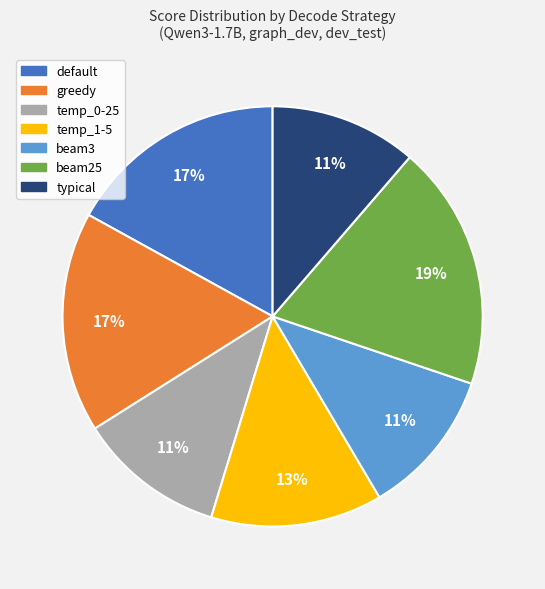

The temp_1-5 slice represents 13% of the pie. True or false?

True